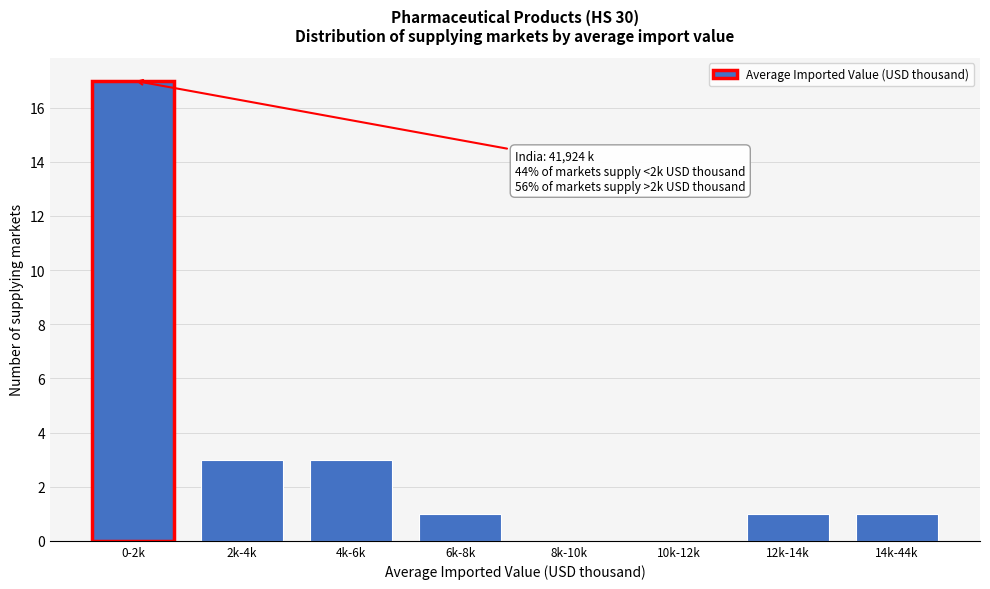

Reading right to left, list all the values displayed in this chart.

14k-44k=1	12k-14k=1	10k-12k=0	8k-10k=0	6k-8k=1	4k-6k=3	2k-4k=3	0-2k=17